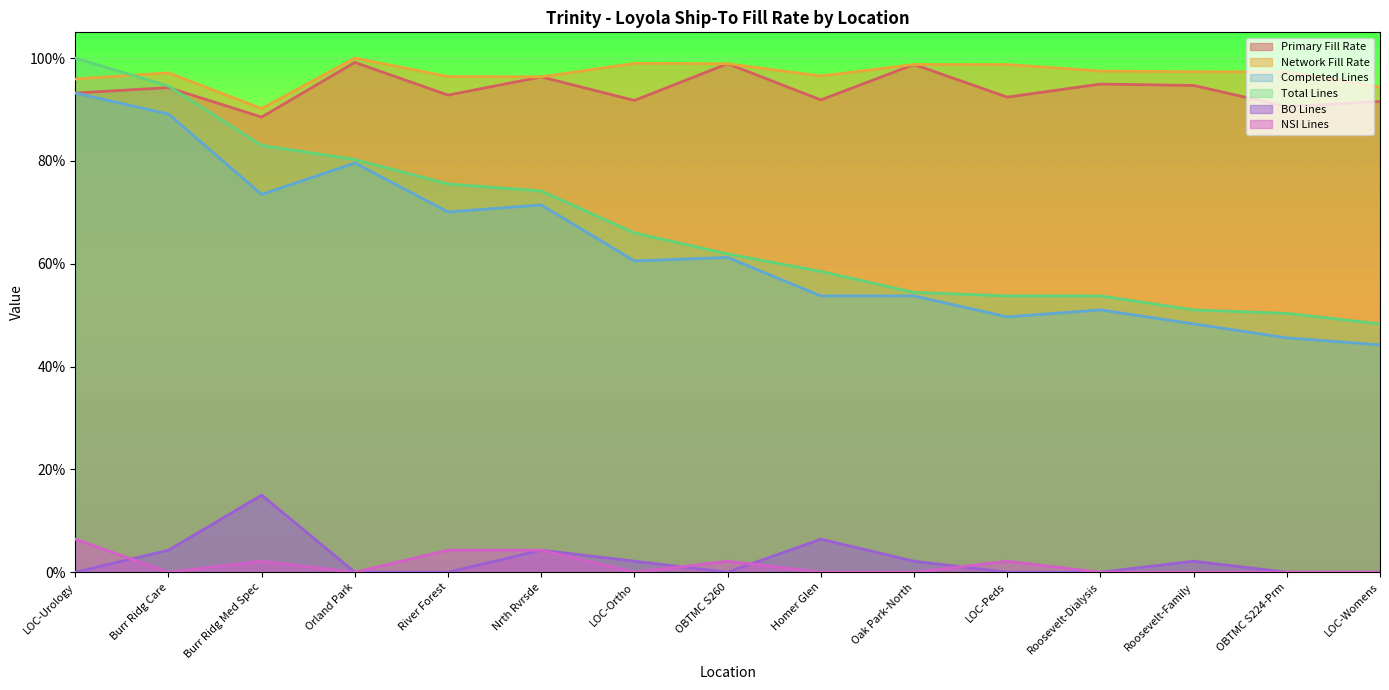

Is the value of Primary Fill Rate at Homer Glen greater than the value of Network Fill Rate at River Forest?

No